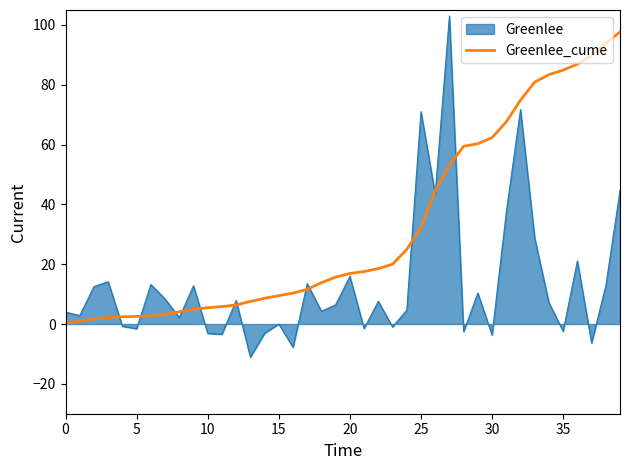

Which series has the widest spread of values?

Greenlee